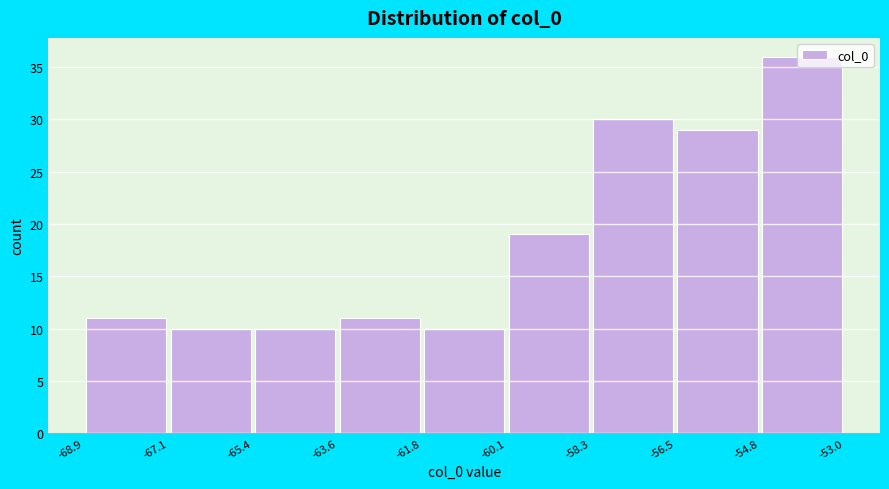

What is the height of the bar covering -54.8 to -53.0 on the x-axis? The values are not printed on the chart, so give them approximately, as read against the axis.

36